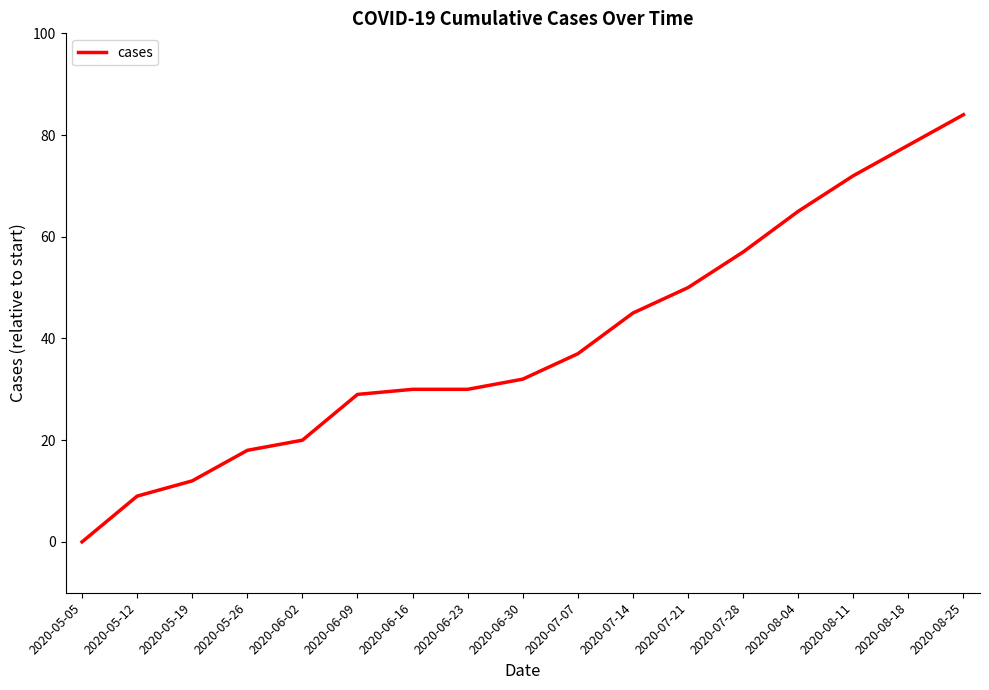

Where is the data nearest to the value 42?

2020-07-14